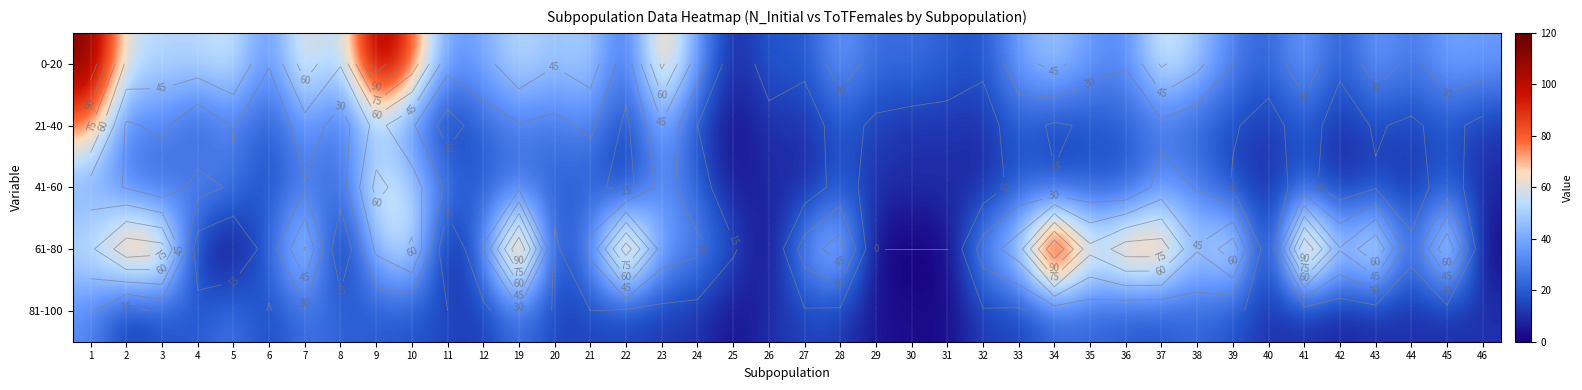

Is it true that 21-40 equals 17 at 35?

True